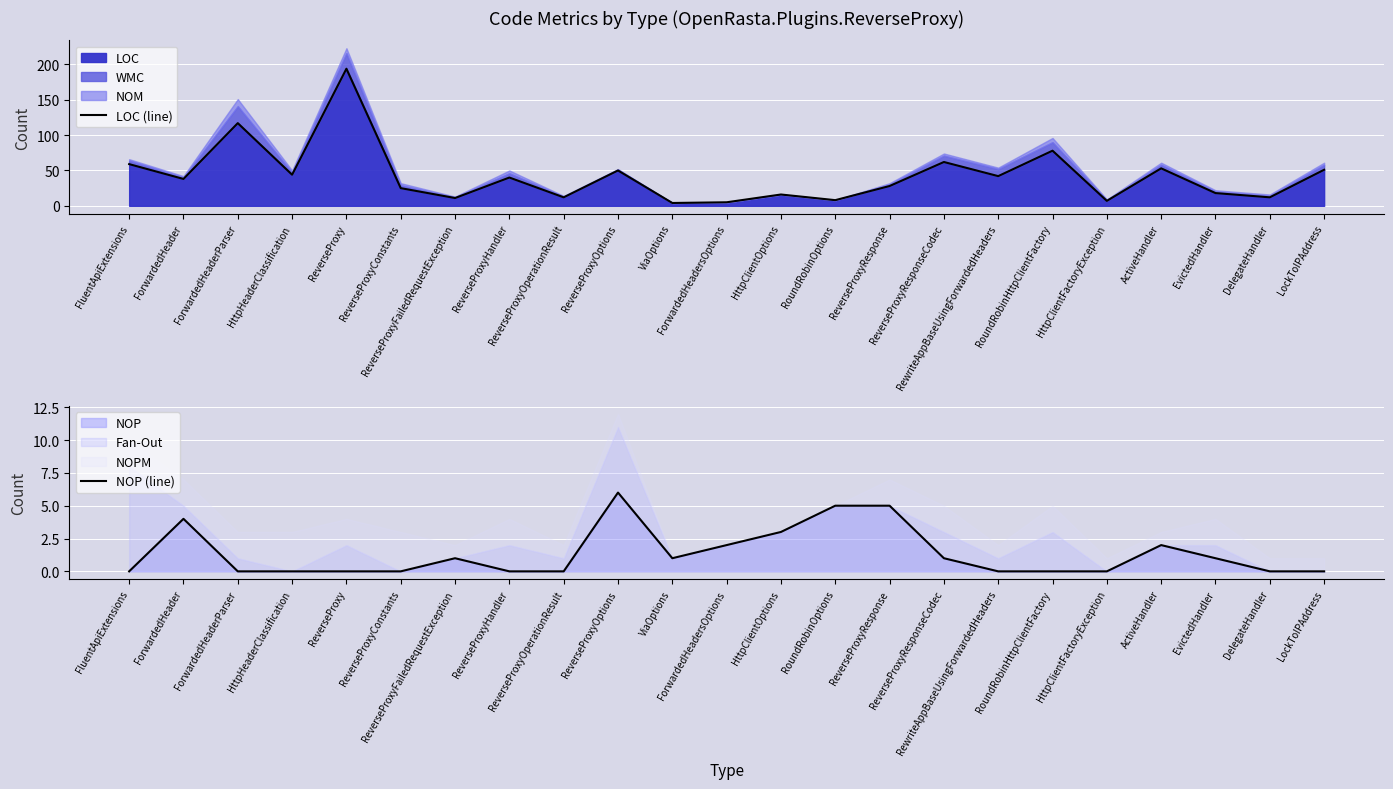

Reading right to left, transcribe all the data shown in this chart.

LOC (line): LockToIPAddress=51	DelegateHandler=12	EvictedHandler=18	ActiveHandler=53	HttpClientFactoryException=7	RoundRobinHttpClientFactory=78	RewriteAppBaseUsingForwardedHeaders=42	ReverseProxyResponseCodec=62	ReverseProxyResponse=28	RoundRobinOptions=8	HttpClientOptions=16	ForwardedHeadersOptions=5	ViaOptions=4	ReverseProxyOptions=50	ReverseProxyOperationResult=12	ReverseProxyHandler=40	ReverseProxyFailedRequestException=11	ReverseProxyConstants=25	ReverseProxy=194	HttpHeaderClassification=44	ForwardedHeaderParser=117	ForwardedHeader=38	FluentApiExtensions=59
NOP (line): LockToIPAddress=0	DelegateHandler=0	EvictedHandler=1	ActiveHandler=2	HttpClientFactoryException=0	RoundRobinHttpClientFactory=0	RewriteAppBaseUsingForwardedHeaders=0	ReverseProxyResponseCodec=1	ReverseProxyResponse=5	RoundRobinOptions=5	HttpClientOptions=3	ForwardedHeadersOptions=2	ViaOptions=1	ReverseProxyOptions=6	ReverseProxyOperationResult=0	ReverseProxyHandler=0	ReverseProxyFailedRequestException=1	ReverseProxyConstants=0	ReverseProxy=0	HttpHeaderClassification=0	ForwardedHeaderParser=0	ForwardedHeader=4	FluentApiExtensions=0